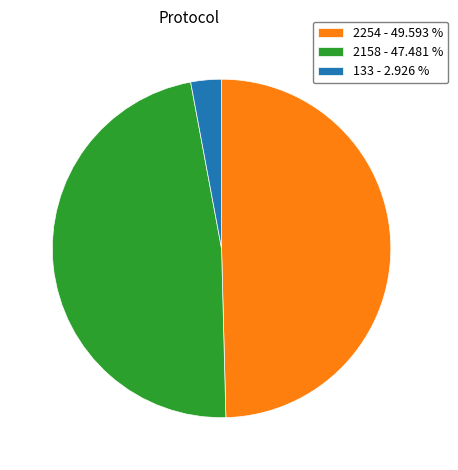

Does 2254 - 49.593 % account for over 50% of the chart?

No